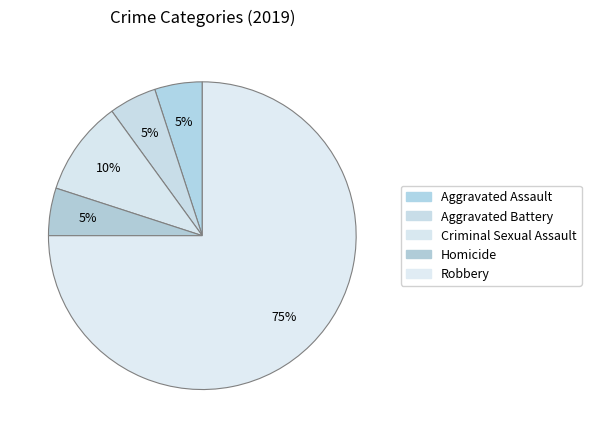

Combined, do Homicide and Aggravated Assault account for over 50%?

No